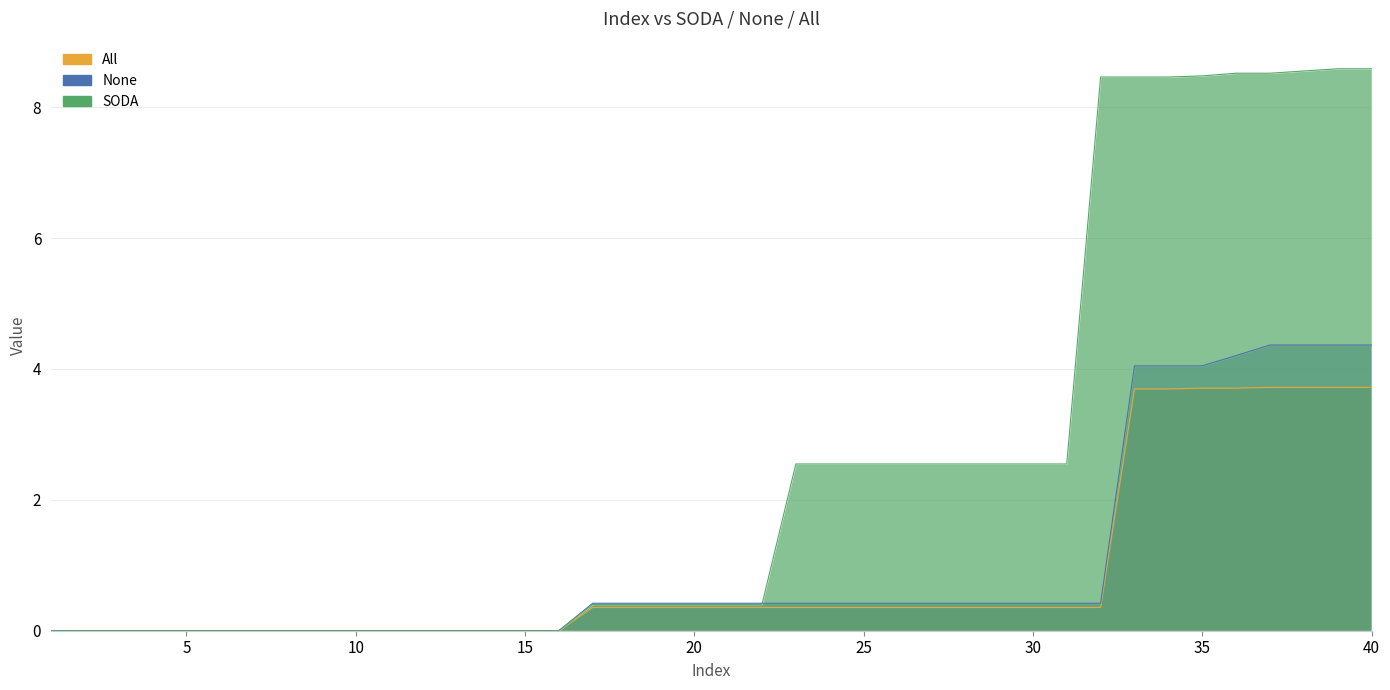

The SODA series shows 3.8 at 5. True or false?

False